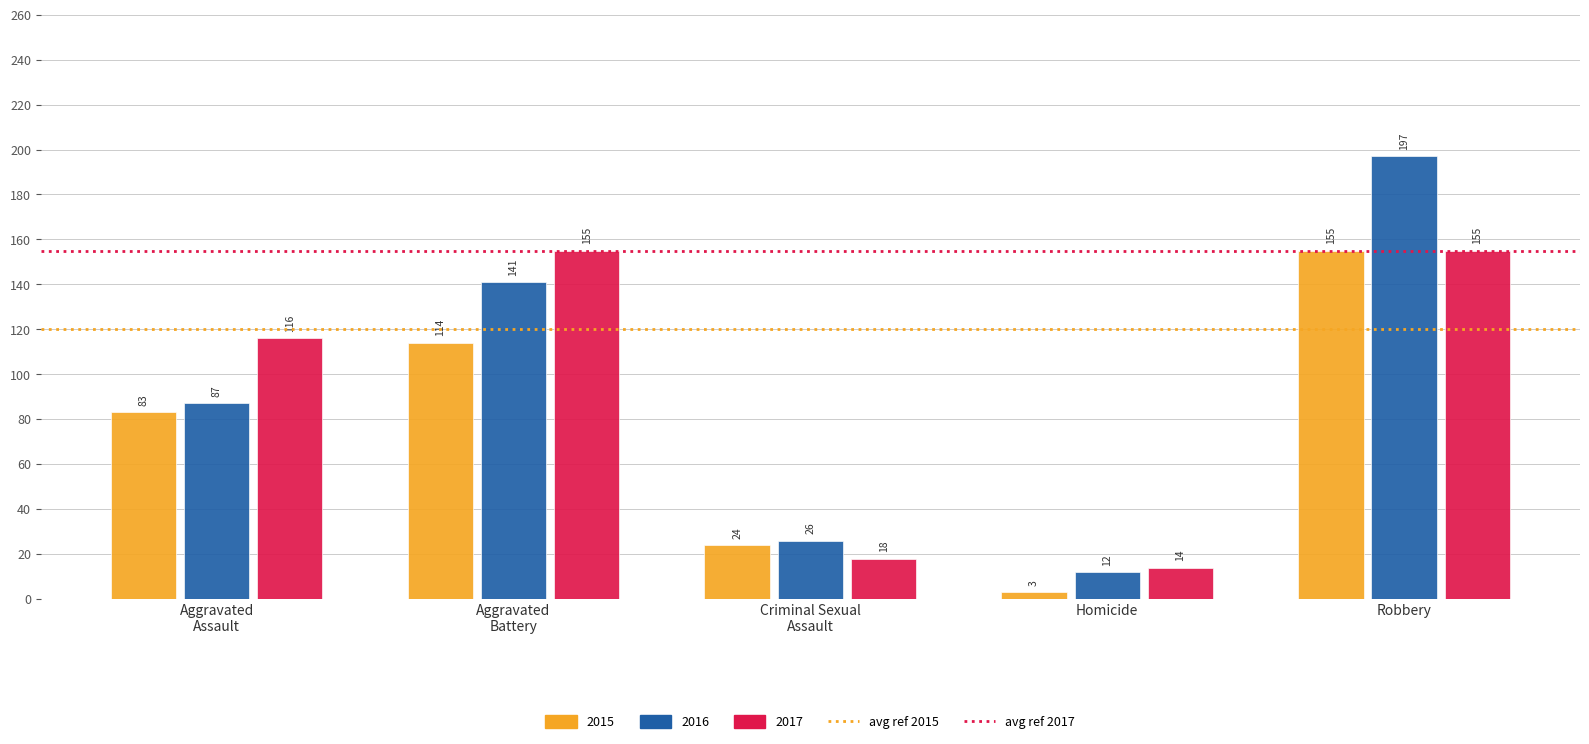

How many bars are there in each group?

3